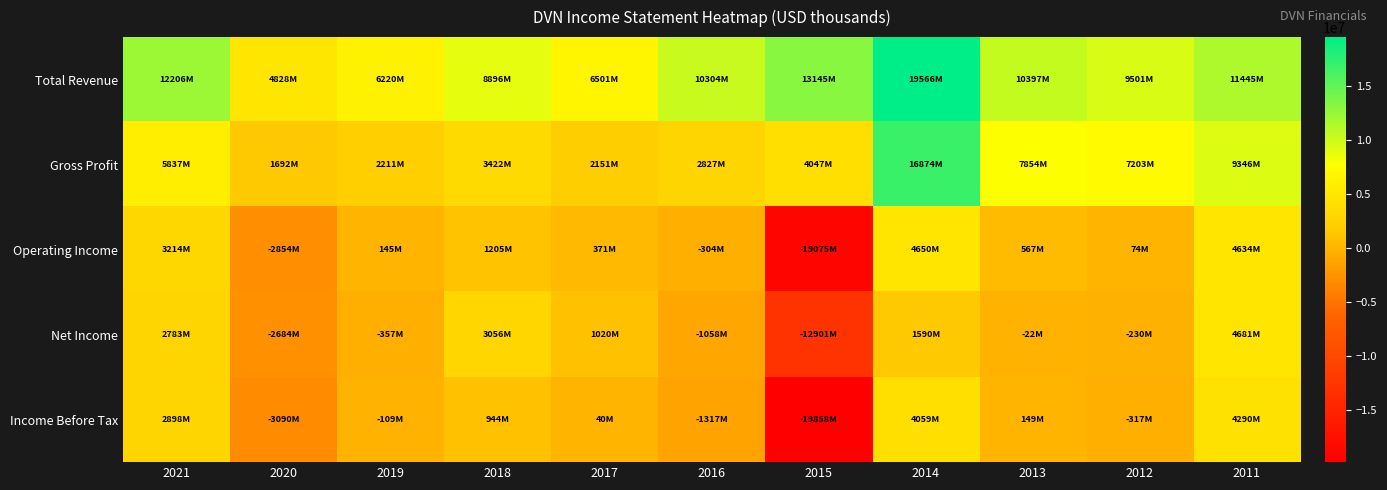

Reading left to right, list all the values displayed in this chart.

Total Revenue: 2021=12206000	2020=4828000	2019=6220000	2018=8896000	2017=6501000	2016=10304000	2015=13145000	2014=19566000	2013=10397000	2012=9501000	2011=11445000
Gross Profit: 2021=5837000	2020=1692000	2019=2211000	2018=3422000	2017=2151000	2016=2827000	2015=4047000	2014=16874000	2013=7854000	2012=7203000	2011=9346000
Operating Income: 2021=3214000	2020=-2854000	2019=145000	2018=1205000	2017=371000	2016=-304000	2015=-19075000	2014=4650000	2013=567000	2012=74000	2011=4634000
Net Income: 2021=2783000	2020=-2684000	2019=-357000	2018=3056000	2017=1020000	2016=-1058000	2015=-12901000	2014=1590000	2013=-22000	2012=-230000	2011=4681000
Income Before Tax: 2021=2898000	2020=-3090000	2019=-109000	2018=944000	2017=40000	2016=-1317000	2015=-19858000	2014=4059000	2013=149000	2012=-317000	2011=4290000